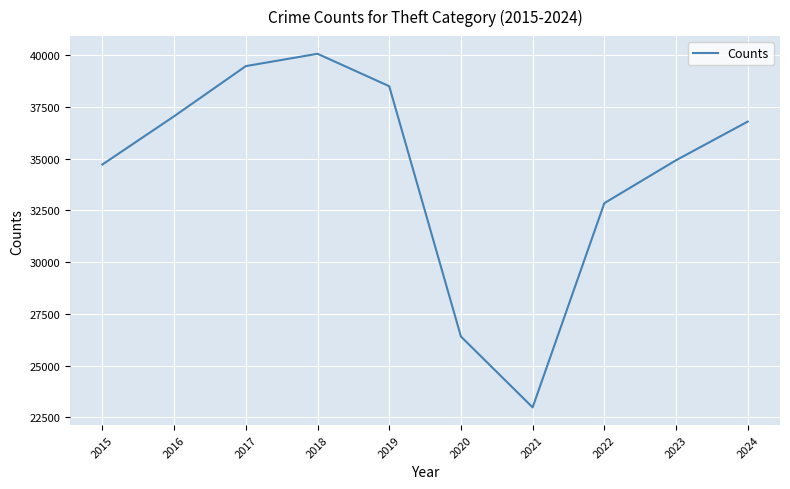

What is the difference between the values at 2018 and 2022?

7215